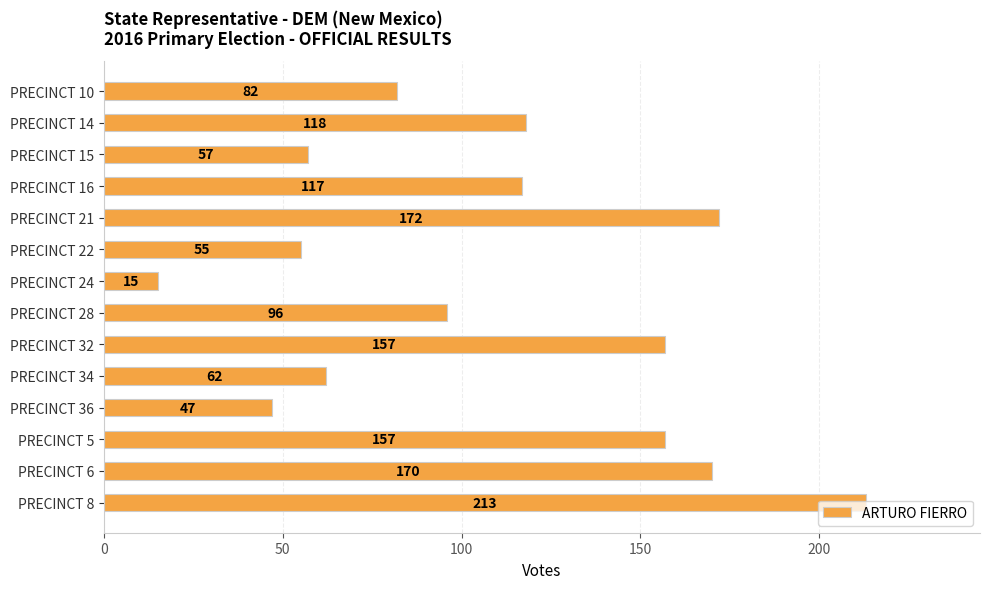

What is the value of the 8th bar from the top?

96